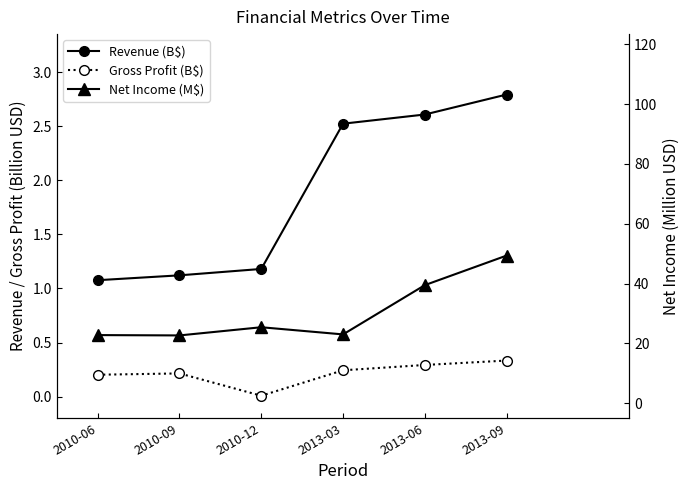

At which label does Net Income (M$) reach its minimum?

2010-09